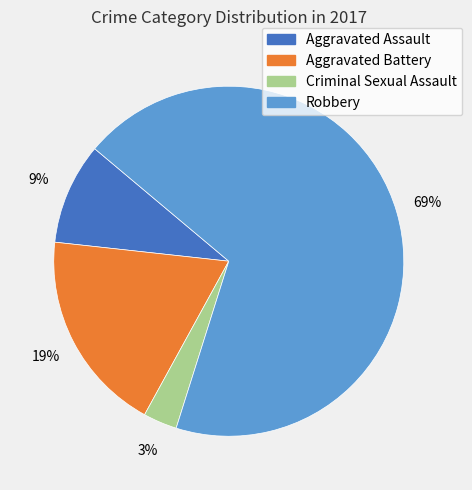

Is the sum of Robbery and Criminal Sexual Assault greater than half?

Yes